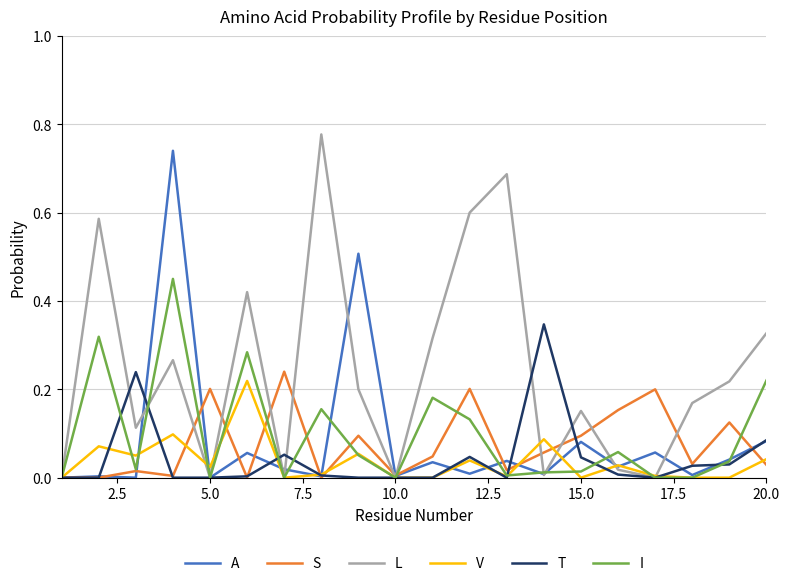

What are all the series names shown in the legend?

A, S, L, V, T, I